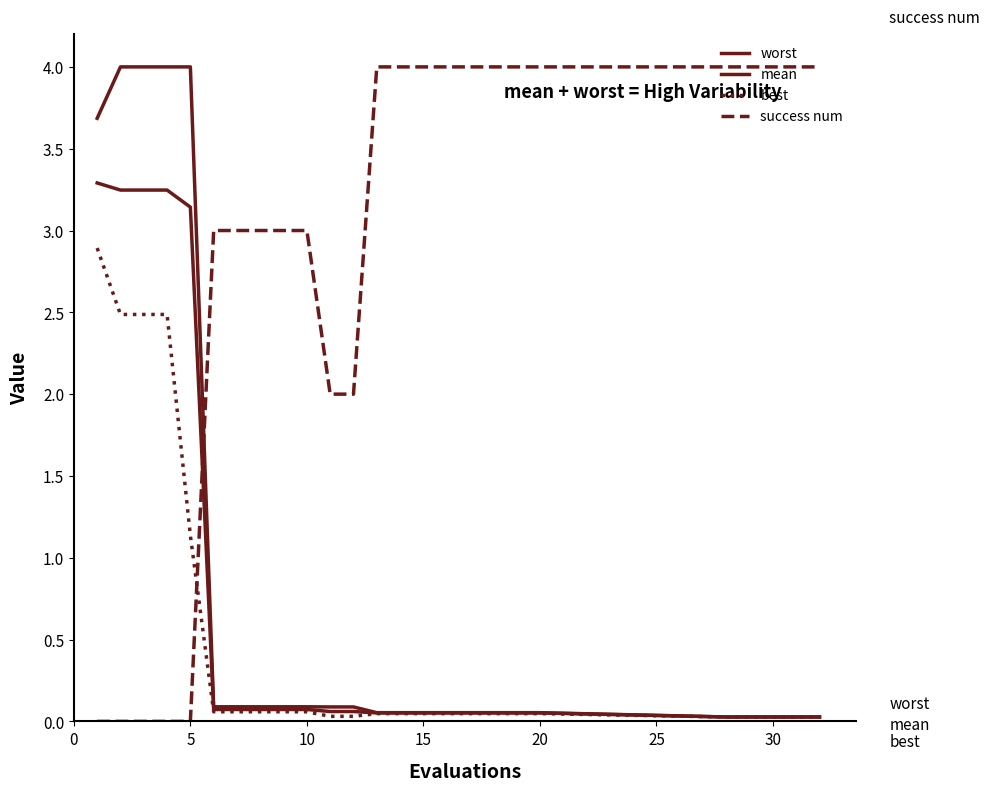

True or false: best has more than 1 interior local peaks.

False